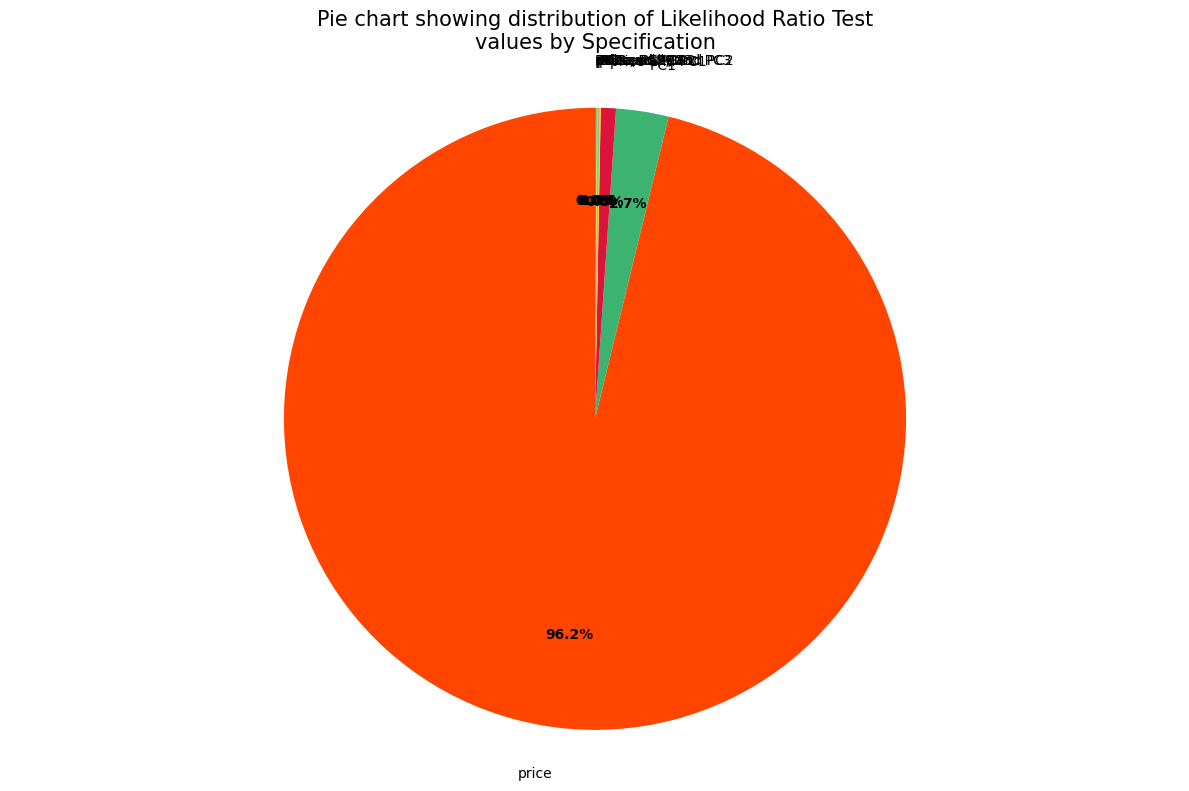

Between PC1 and price, which is larger?

price